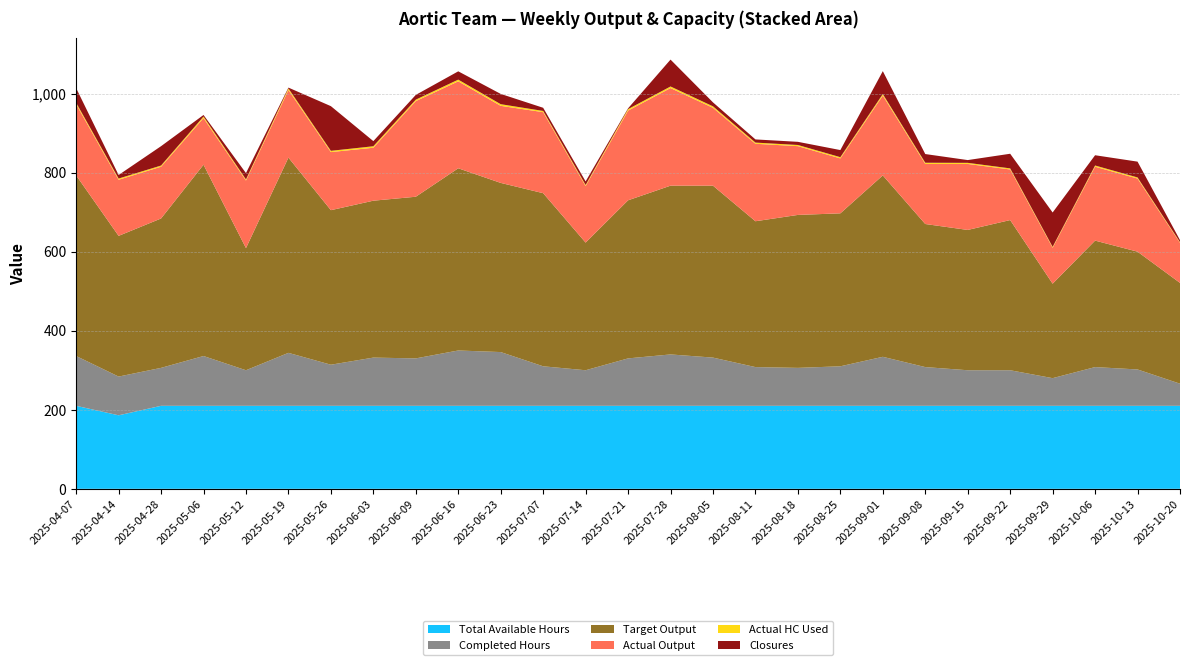

Reading left to right, extract all data points from this chart.

Total Available Hours: 210.0	186.0	210.0	210.0	210.0	210.0	210.0	210.0	210.0	210.0	210.0	210.0	210.0	210.0	210.0	210.0	210.0	210.0	210.0	210.0	210.0	210.0	210.0	210.0	210.0	210.0	210.0
Completed Hours: 126.0	98.0	96.0	126.0	90.0	134.0	104.0	122.0	120.0	140.0	136.0	100.0	90.0	120.0	130.0	122.0	98.0	96.0	100.0	124.0	98.0	90.0	90.0	70.0	98.0	92.0	56.0
Target Output: 457.0	356.0	378.0	484.0	309.0	494.0	391.0	397.0	409.0	461.0	428.0	438.0	323.0	400.0	427.0	435.0	369.0	387.0	387.0	459.0	362.0	355.0	380.0	239.0	320.0	298.0	255.0
Actual Output: 180.0	142.0	131.0	118.0	171.0	171.0	147.0	134.0	242.0	220.0	195.0	205.0	143.0	227.0	247.0	197.0	196.0	174.0	139.0	202.0	152.0	167.0	128.0	91.0	187.0	185.0	101.5
Actual HC Used: 3.9	3.0	3.0	3.9	2.8	4.1	3.2	3.8	3.7	4.3	4.2	3.1	2.8	3.7	4.0	3.8	3.0	3.0	3.1	3.8	3.0	2.8	2.8	2.1	3.0	2.8	1.7
Closures: 37.0	9.0	49.0	4.0	16.0	2.0	113.0	13.0	12.0	21.0	26.0	8.0	9.0	2.0	68.0	10.0	8.0	8.0	18.0	58.0	22.0	7.0	37.0	87.0	26.0	40.0	5.0